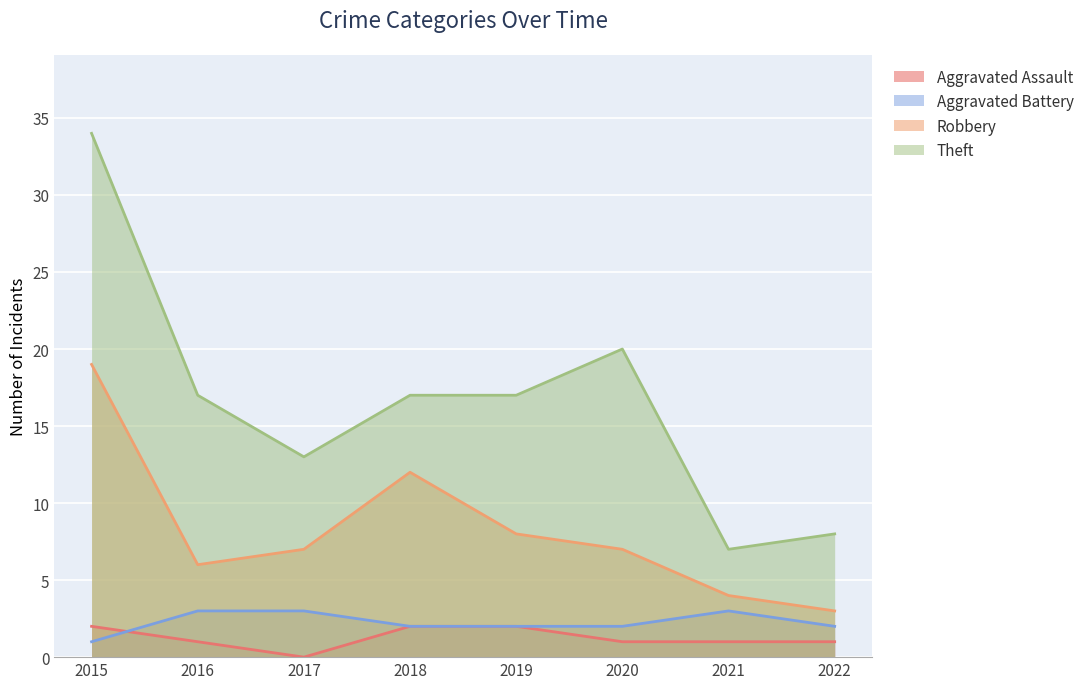

What is the difference between the Robbery values at 2022 and 2017?

4